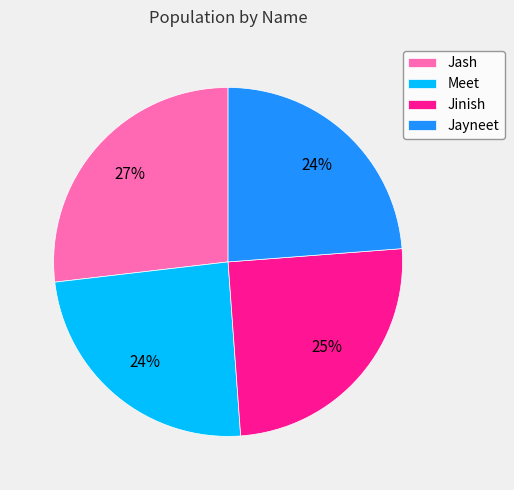

Which category has the biggest portion of the pie?

Jash